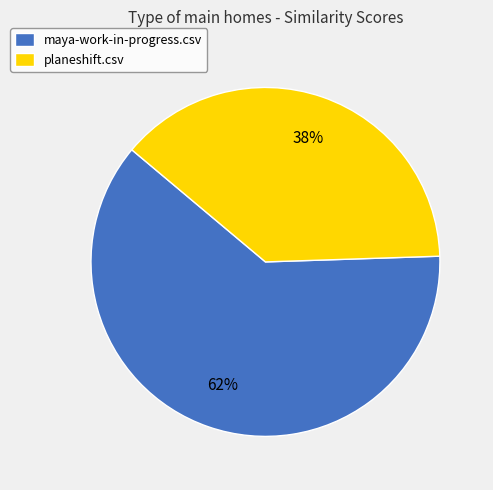

To the nearest percent, what percentage of the pie is planeshift.csv?

38%